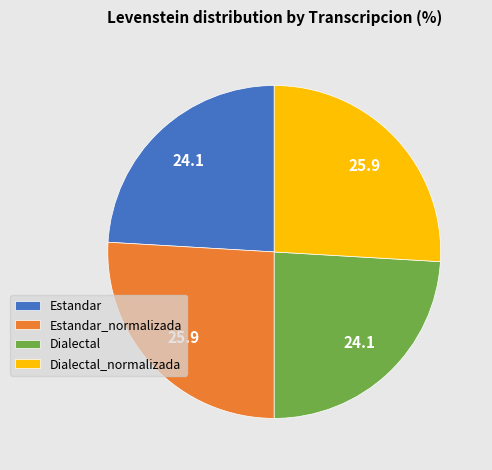

Approximately how many times larger is the value at Dialectal_normalizada compared to Dialectal?

1.1